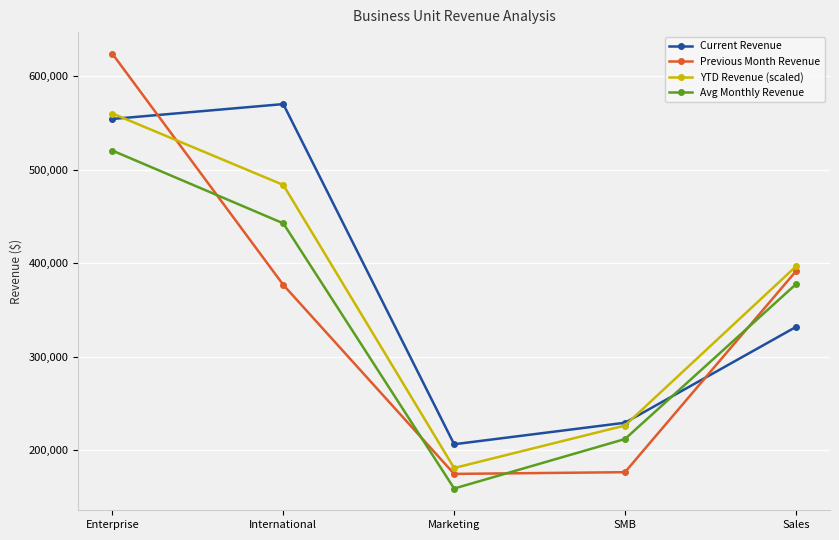

Which series ends up on top after the final intersection of Previous Month Revenue and YTD Revenue (scaled)?

YTD Revenue (scaled)